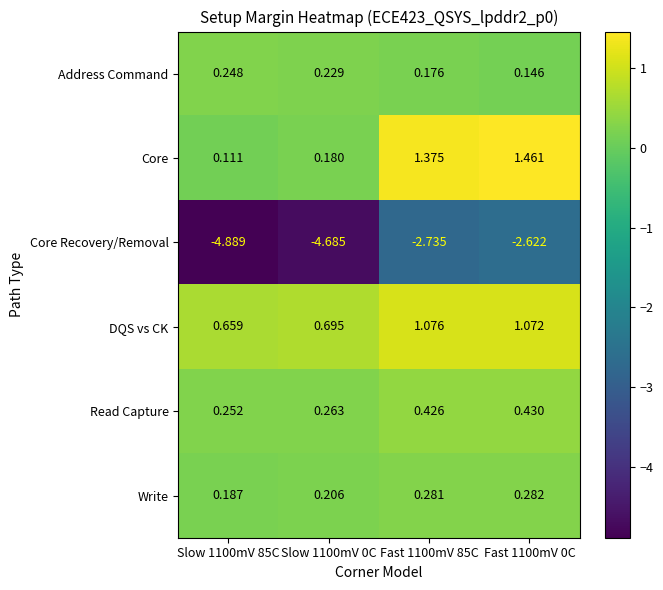

What is the total value across all series at Slow 1100mV 0C?

-3.1